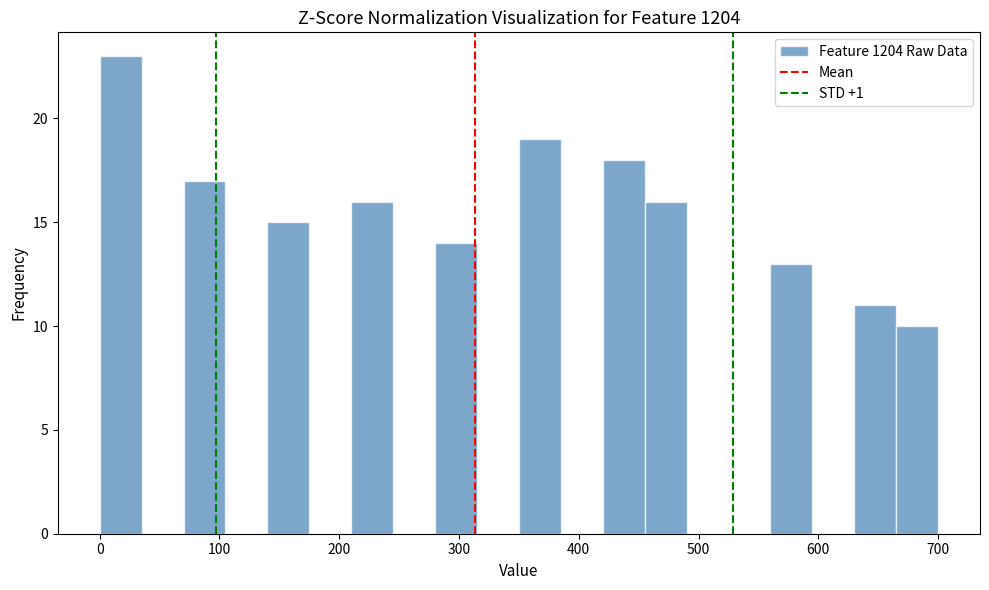

Around what value on the x-axis is the tallest bar? Give the approximate position of its centre, as read against the axis.

20